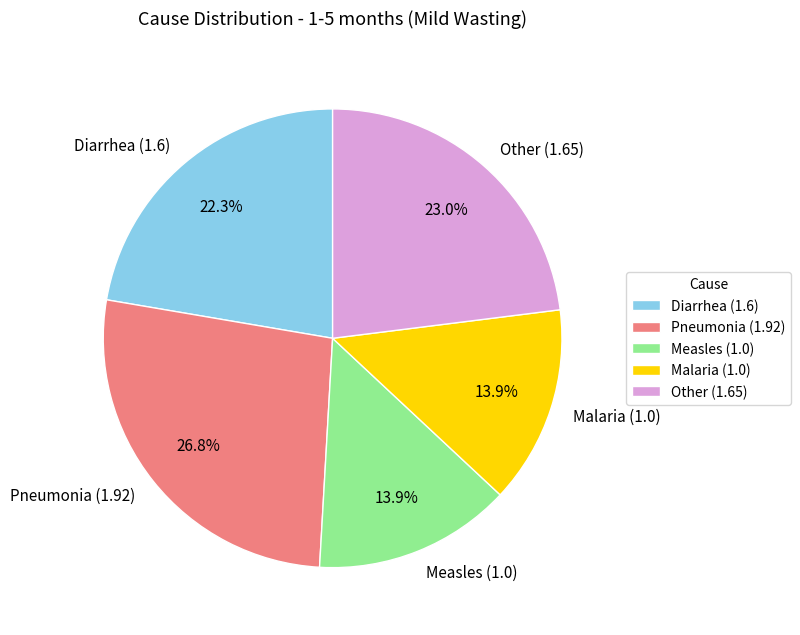

How many segments does this pie chart have?

5